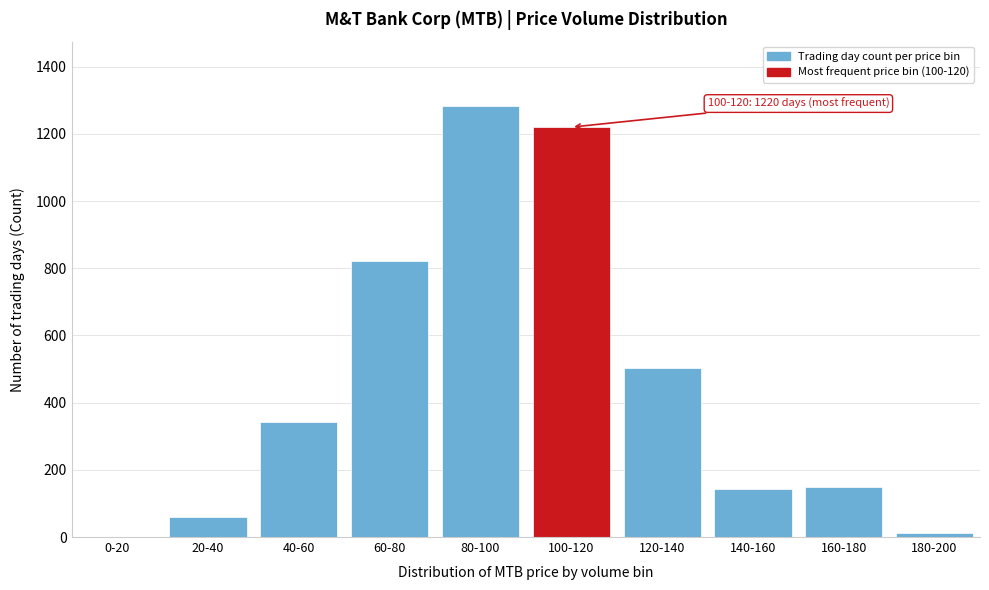

True or false: the data shows 55 at 140-160.

False